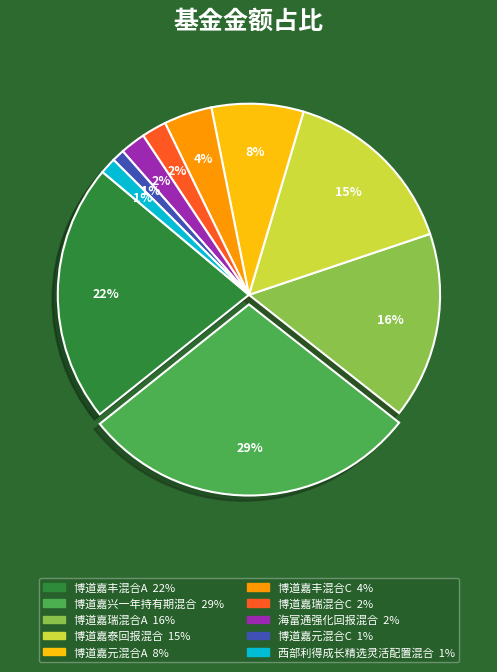

Which has a higher value, 博道嘉丰混合C or 博道嘉元混合A?

博道嘉元混合A